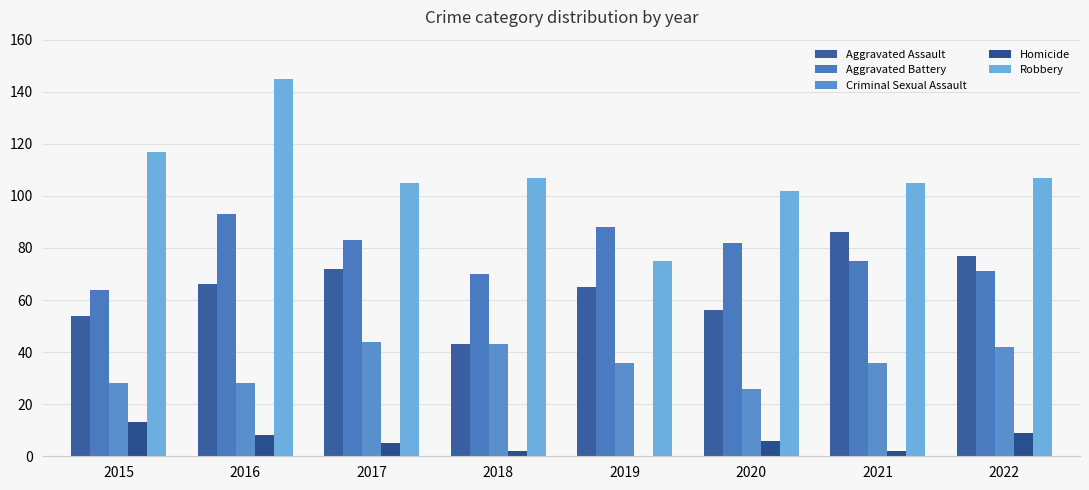

Reading left to right, transcribe all the data shown in this chart.

Aggravated Assault: 2015=54	2016=66	2017=72	2018=43	2019=65	2020=56	2021=86	2022=77
Aggravated Battery: 2015=64	2016=93	2017=83	2018=70	2019=88	2020=82	2021=75	2022=71
Criminal Sexual Assault: 2015=28	2016=28	2017=44	2018=43	2019=36	2020=26	2021=36	2022=42
Homicide: 2015=13	2016=8	2017=5	2018=2	2019=0	2020=6	2021=2	2022=9
Robbery: 2015=117	2016=145	2017=105	2018=107	2019=75	2020=102	2021=105	2022=107